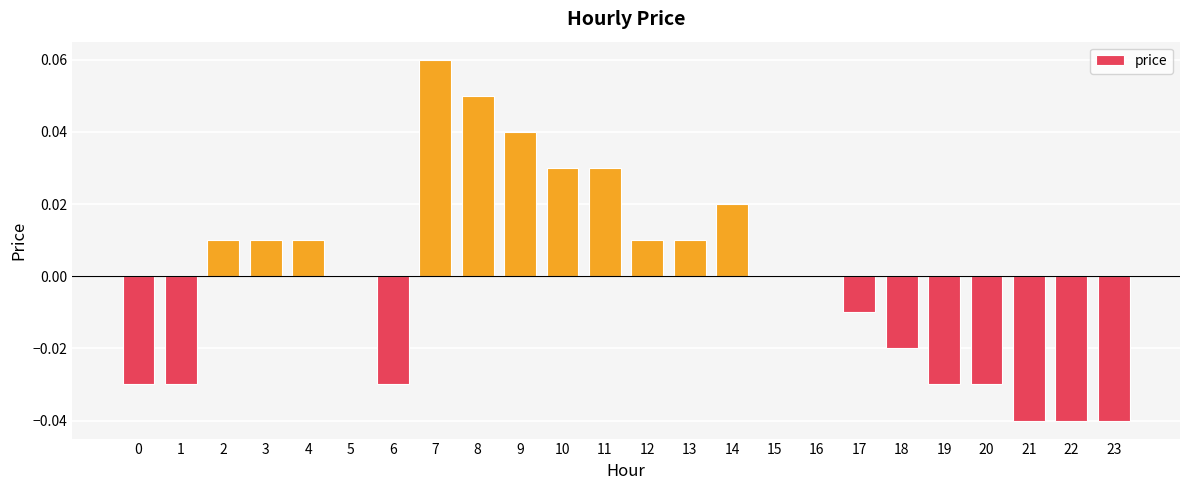

How many distinct data groups are displayed?

1